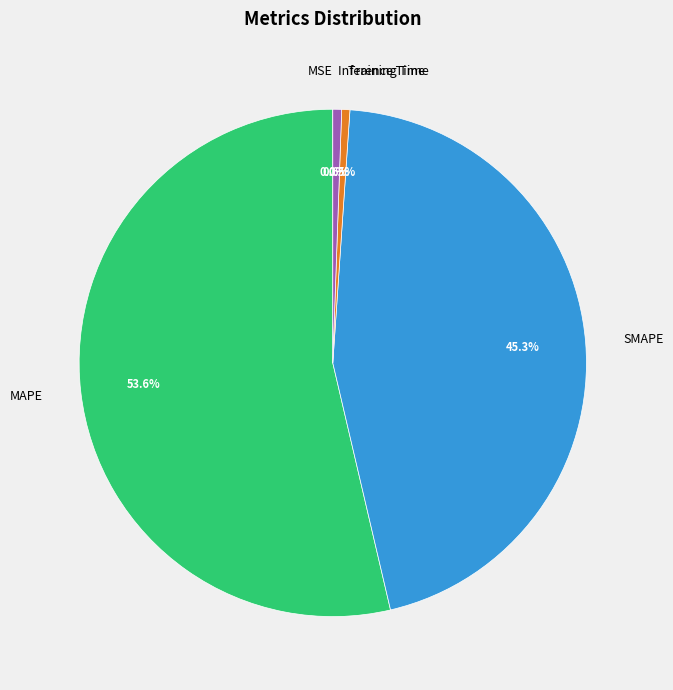

What is the largest slice in the pie chart?

MAPE